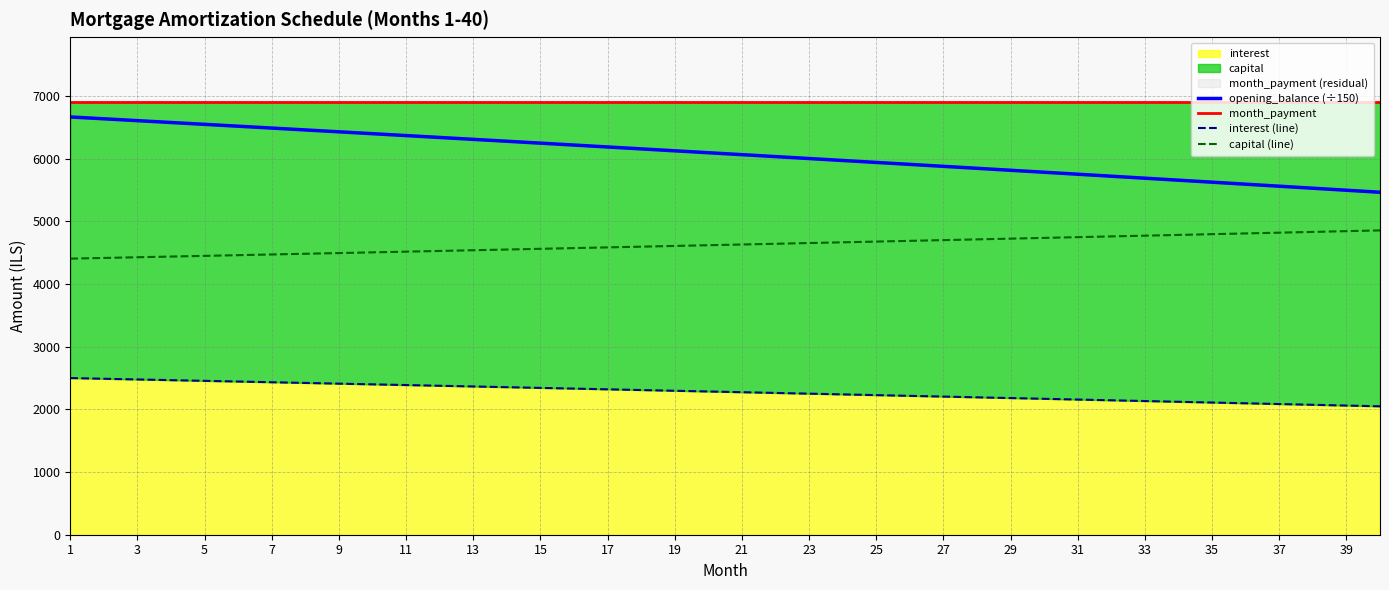

Is it true that interest (line) equals 2061.5 at 39?

True